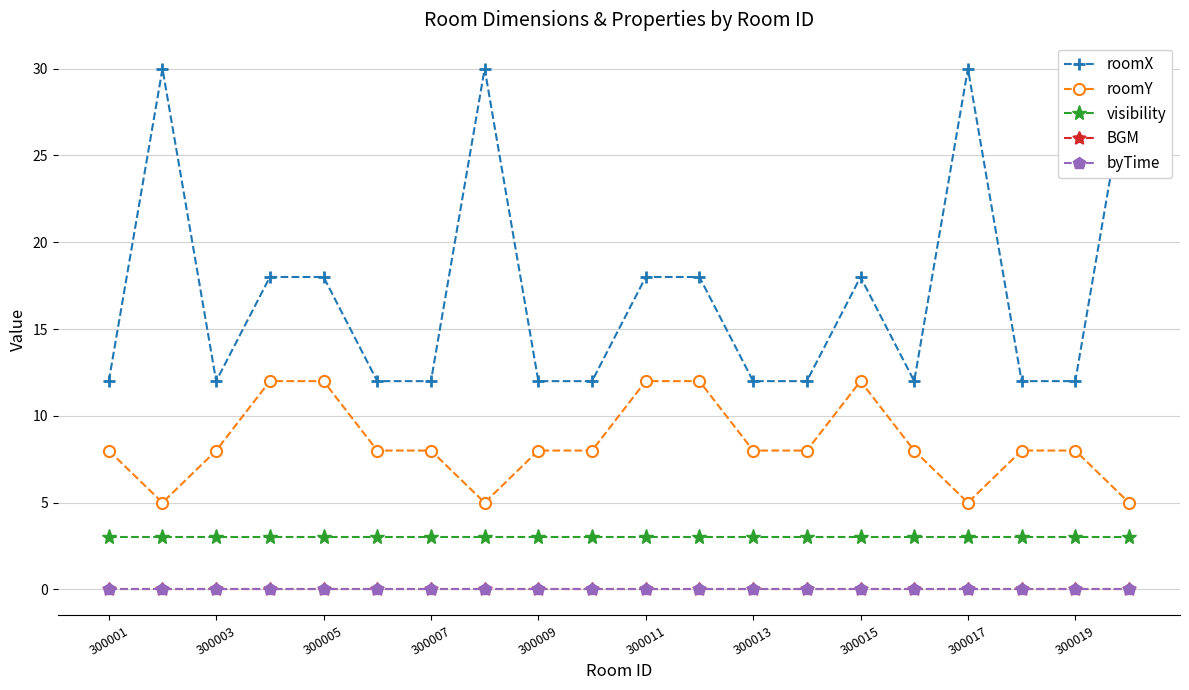

True or false: byTime and roomX intersect in this chart.

False